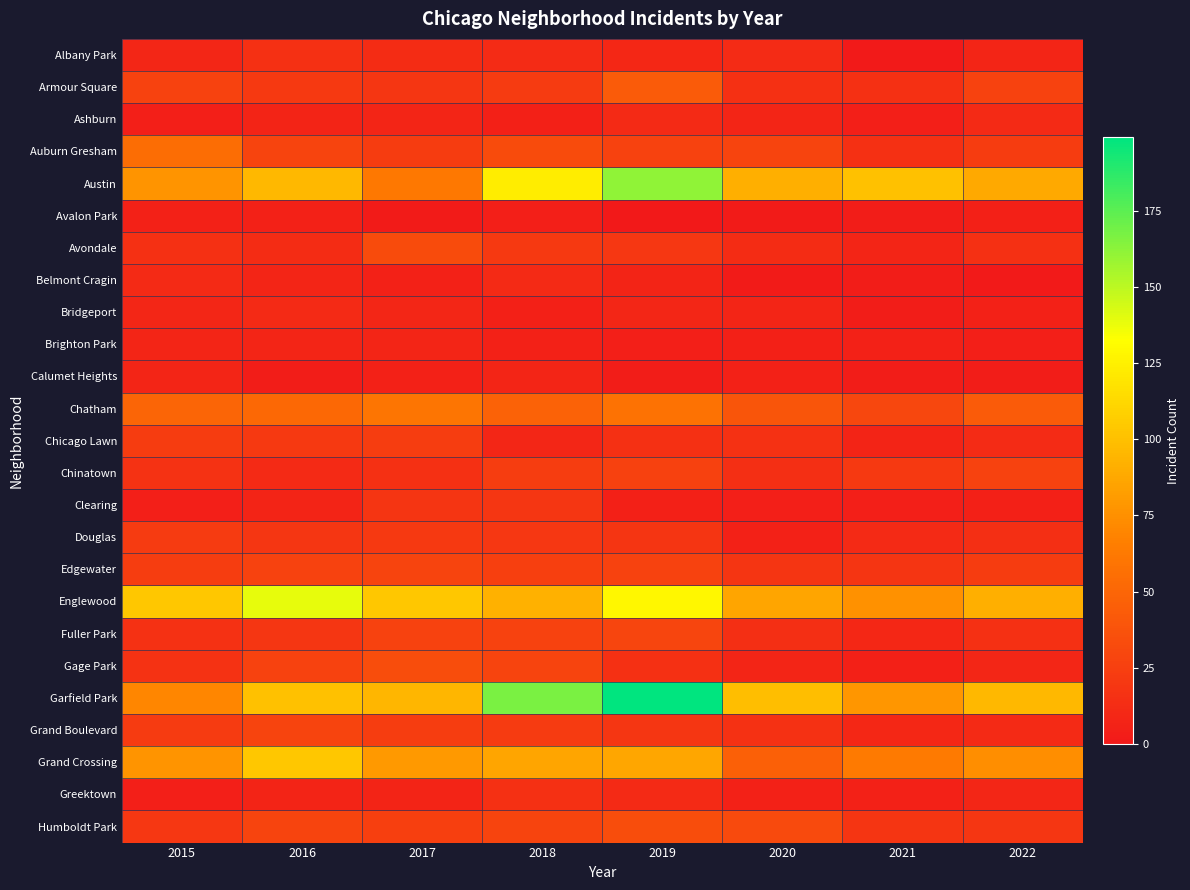

What is the maximum value shown in the chart?

199